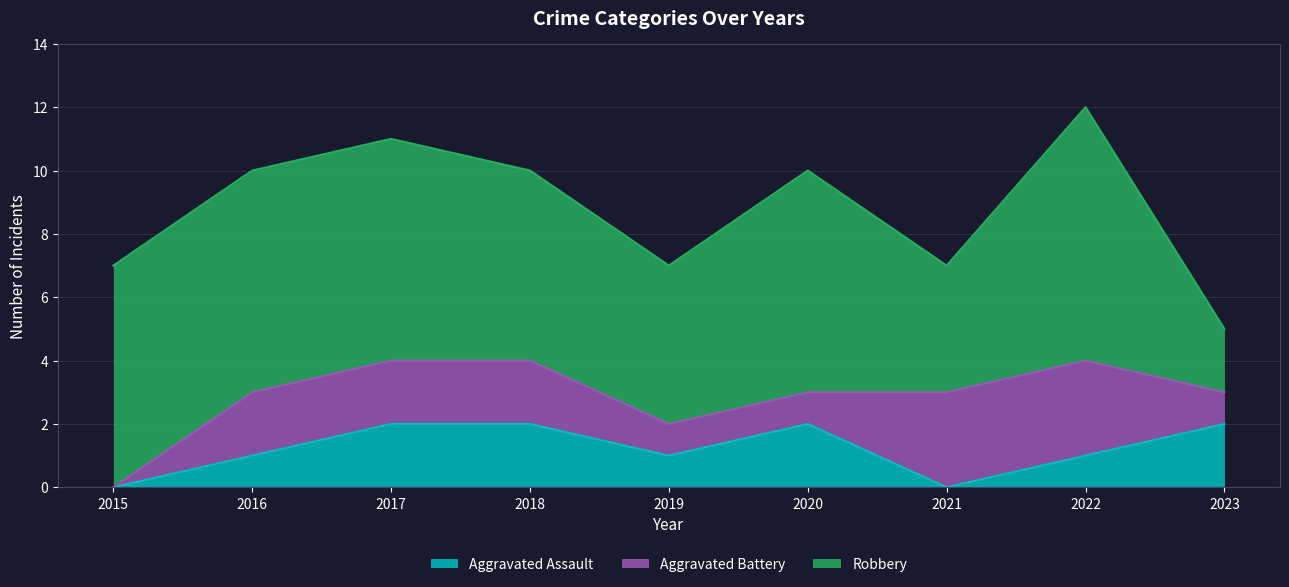

What is the total value across all series at 2022?

12